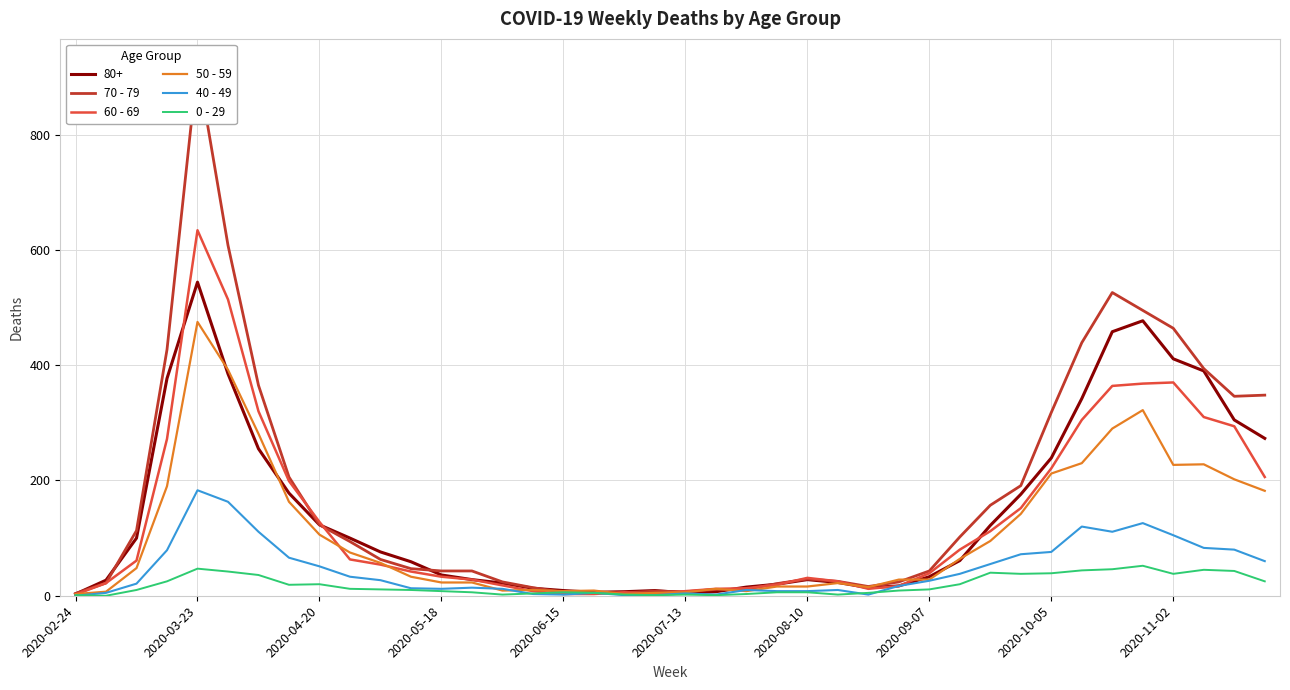

Where is the first local maximum for 50 - 59?

2020-03-23